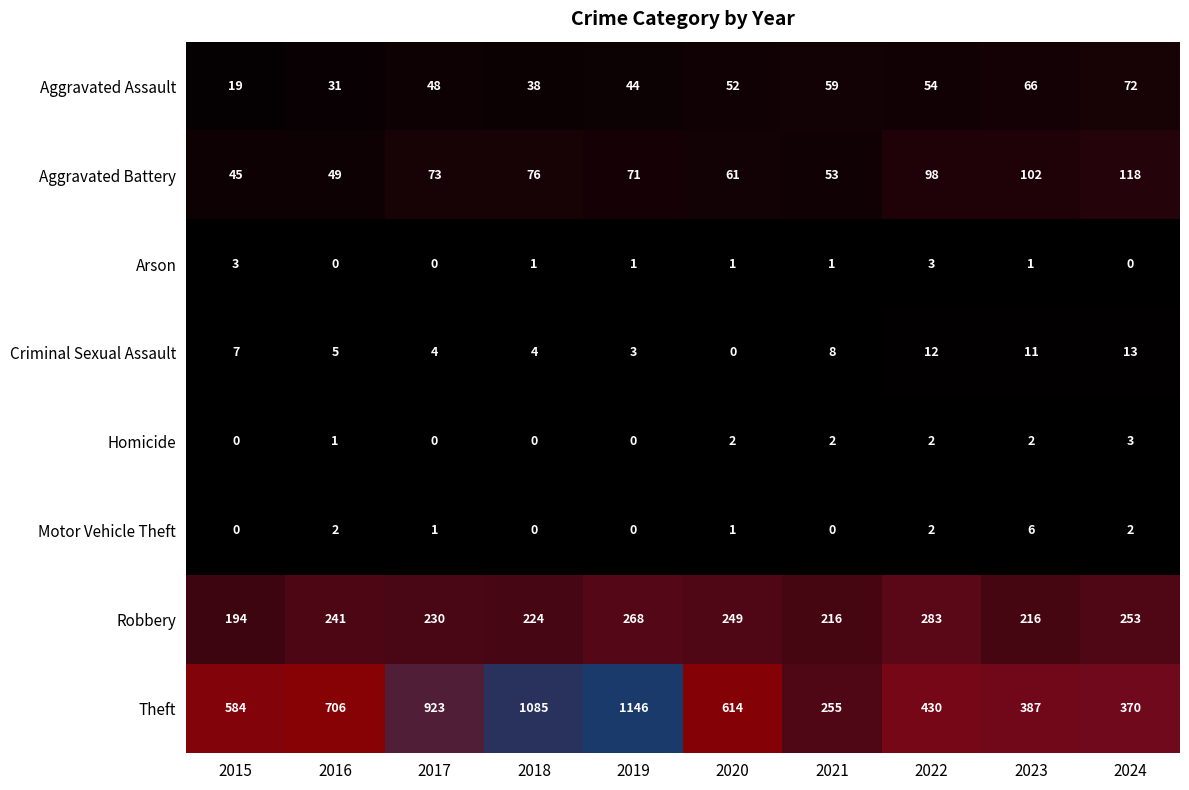

Is it true that Criminal Sexual Assault equals 5 at 2023?

False